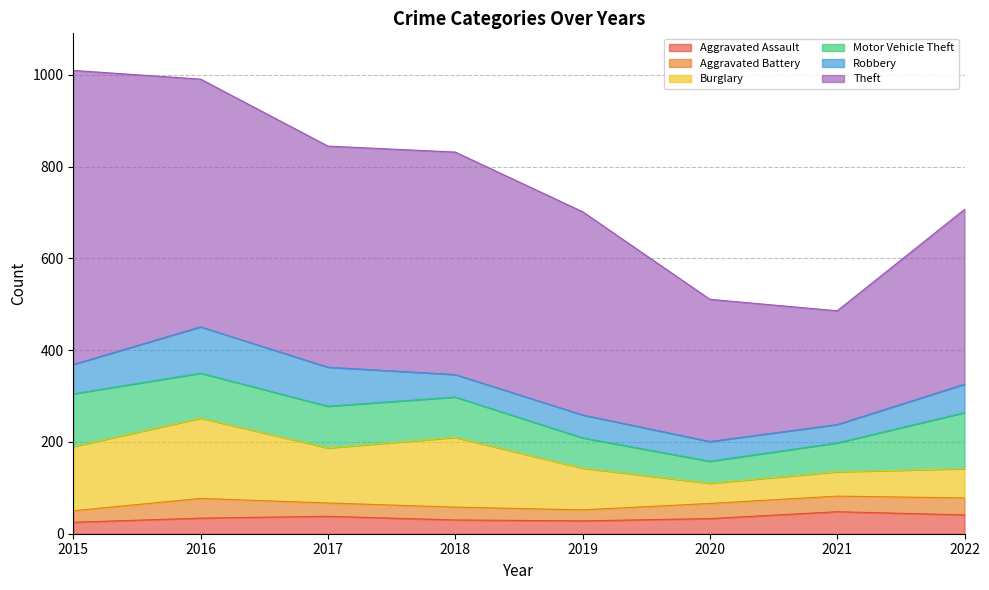

How many lines are shown in the chart?

6